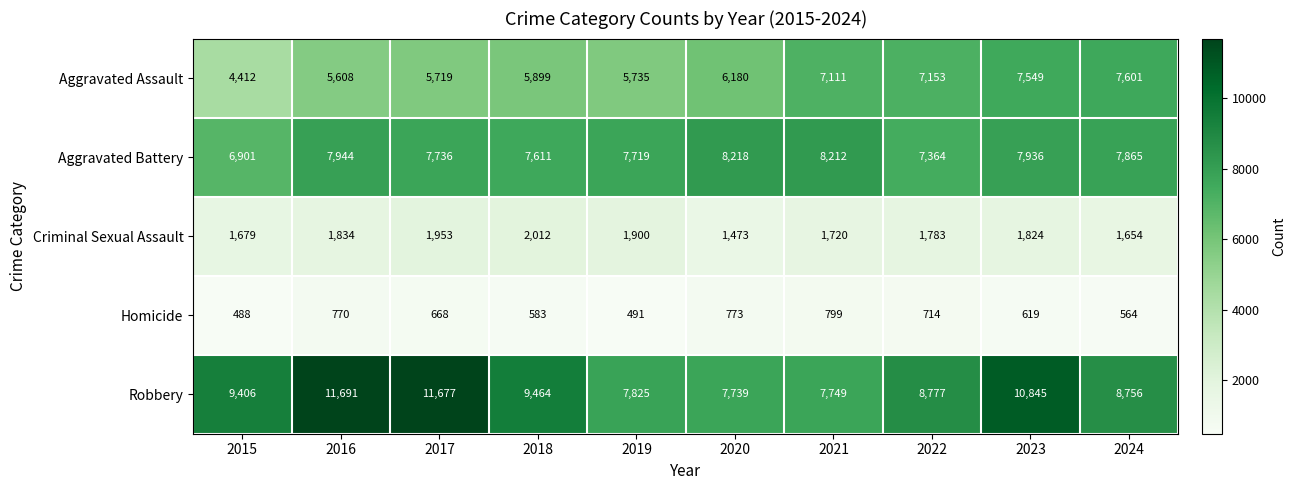

True or false: Homicide has a value of 619 at 2023.

True